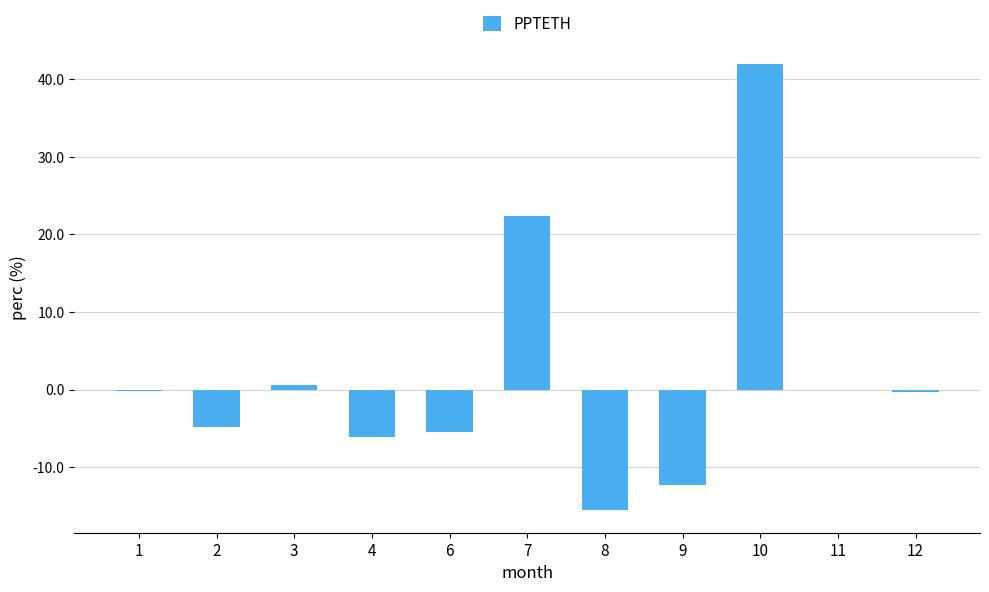

How many series are shown in this chart?

1